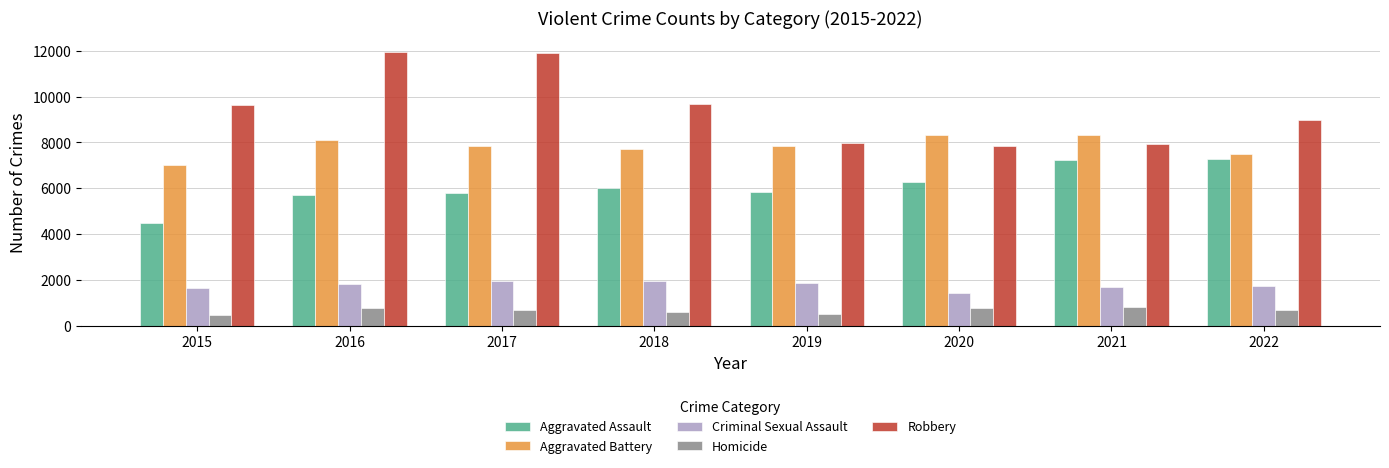

What are all the series names shown in the legend?

Aggravated Assault, Aggravated Battery, Criminal Sexual Assault, Homicide, Robbery